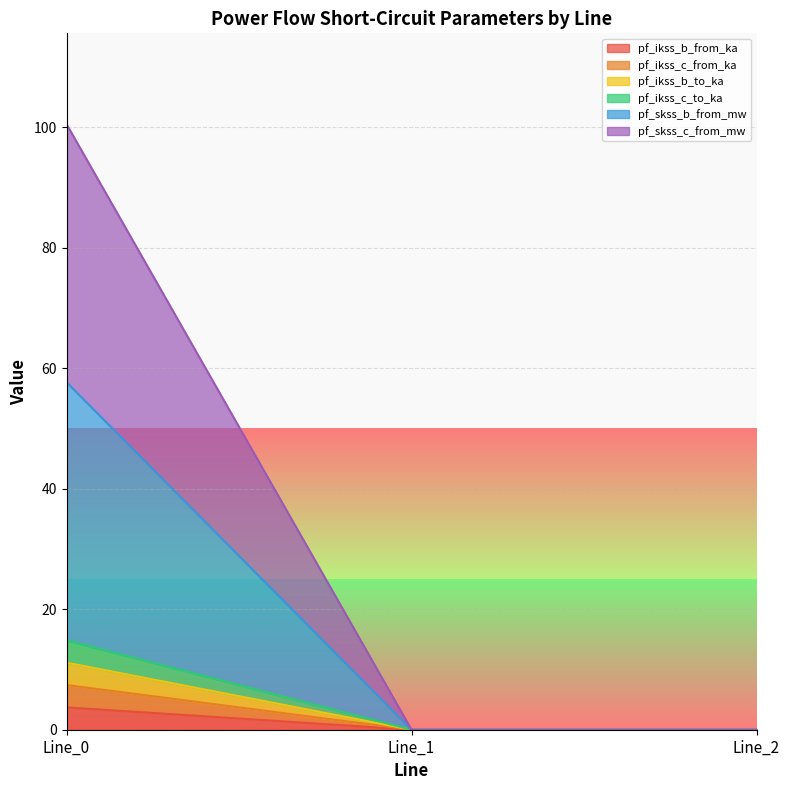

Which category has the highest value across all series?

Line_0